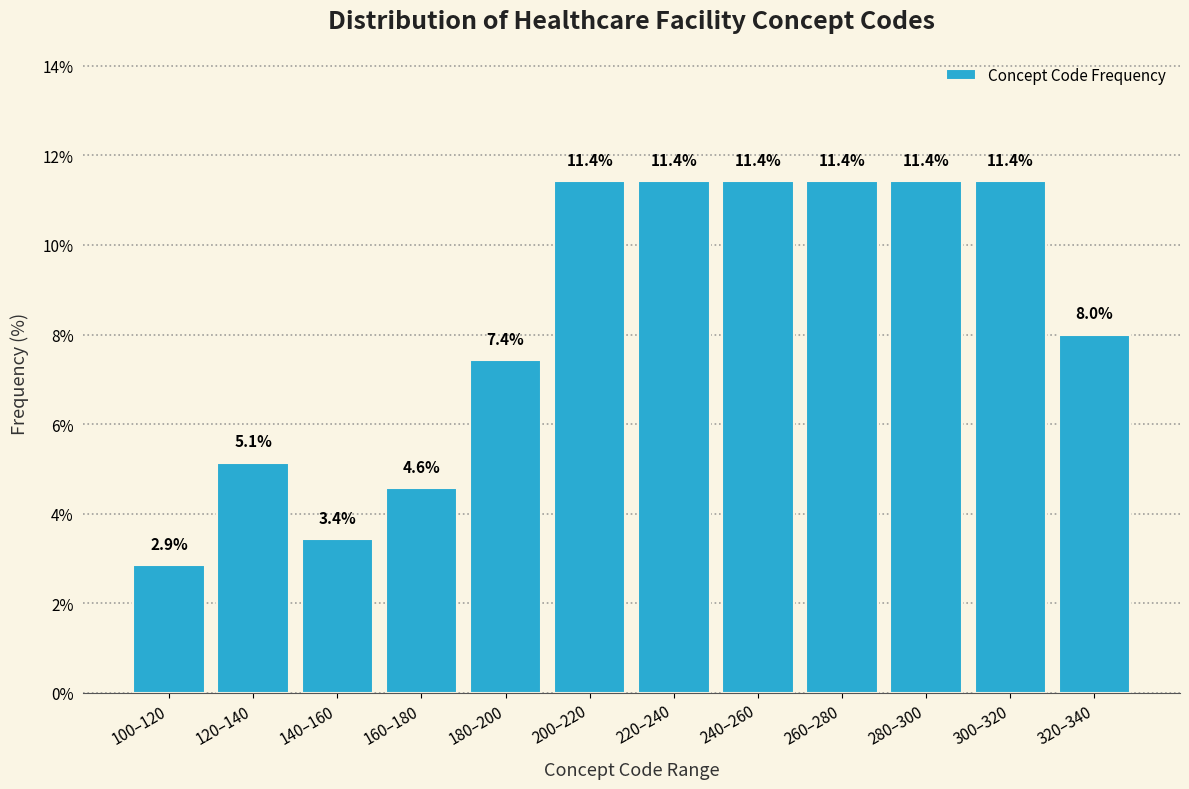

Reading right to left, transcribe all the data shown in this chart.

320–340=8.0	300–320=11.4	280–300=11.4	260–280=11.4	240–260=11.4	220–240=11.4	200–220=11.4	180–200=7.4	160–180=4.6	140–160=3.4	120–140=5.1	100–120=2.9